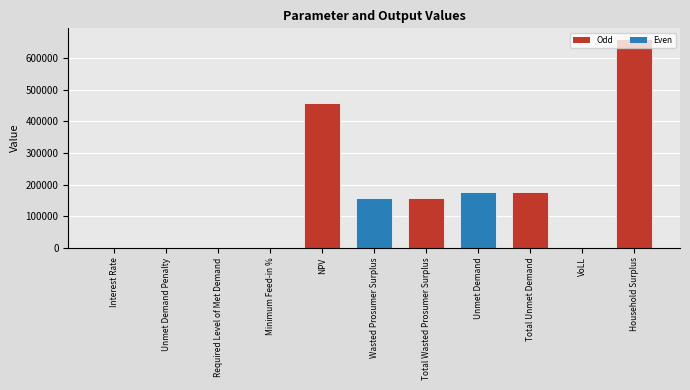

Approximately how many times larger is the value at Total Unmet Demand compared to Household Surplus?

0.3